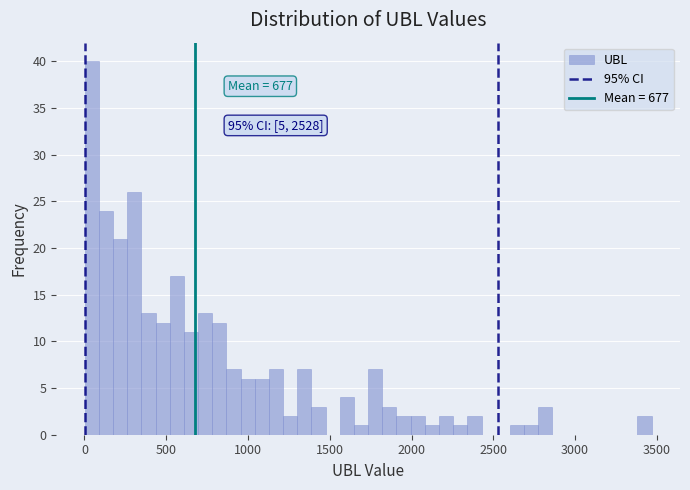

Read against the x-axis, roughly where is the centre of the tallest bar?

50